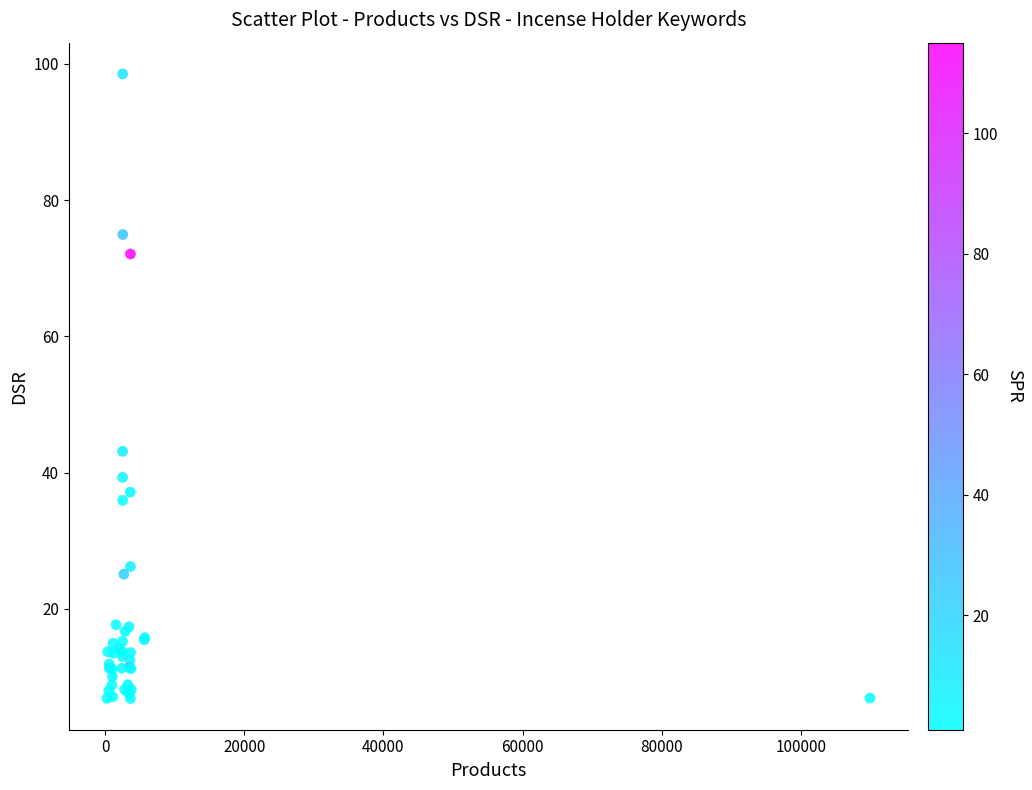

What Y value in the scatter plot is closest to 52?

43.1